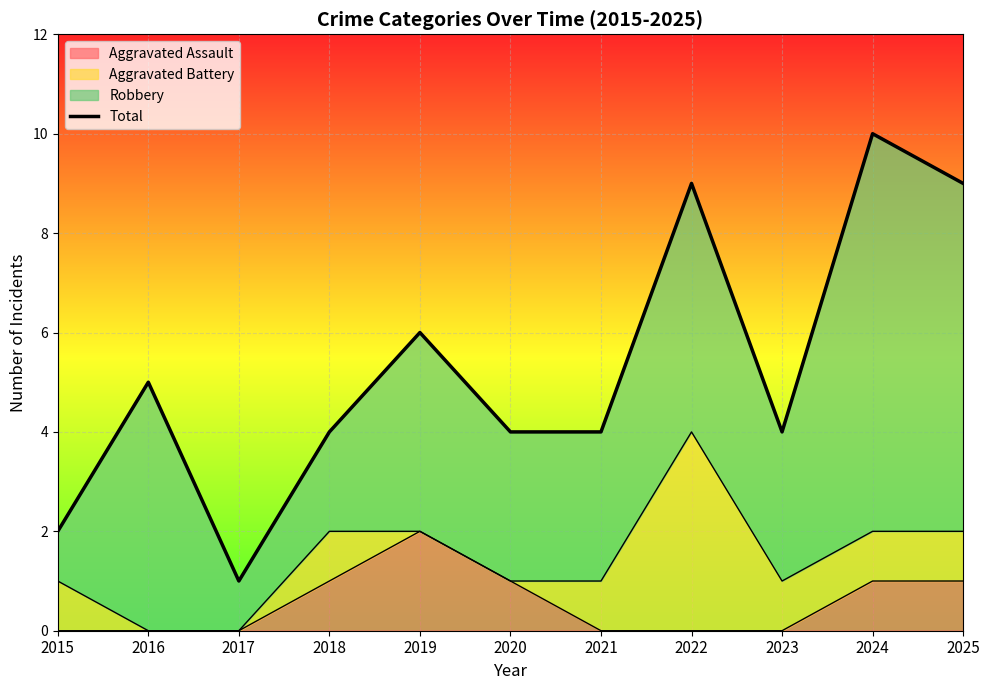

The chart shows a value of 5 at 2016. True or false?

True